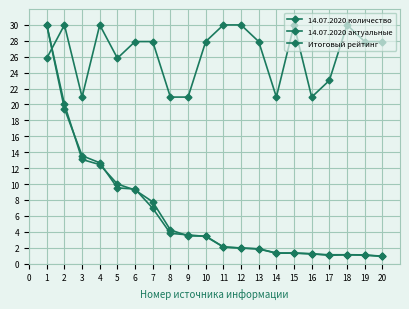

The 14.07.2020 актуальные series shows 14.1 at 5. True or false?

False